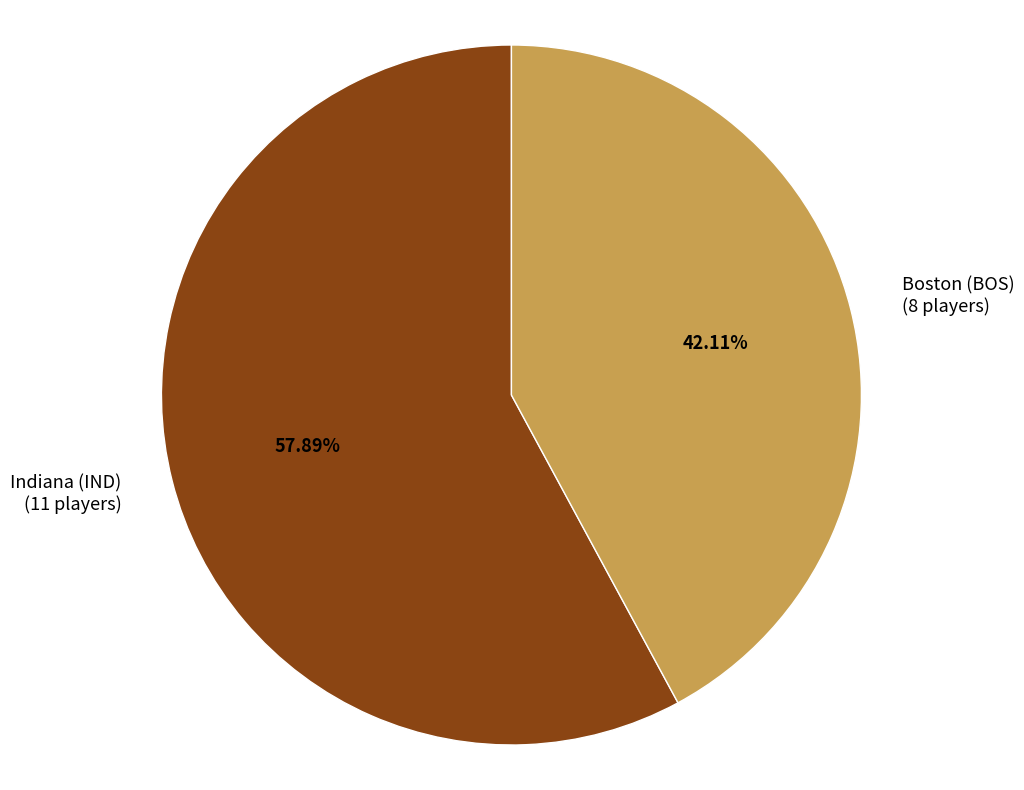

Which slice represents more than half of the pie?

Indiana (IND)